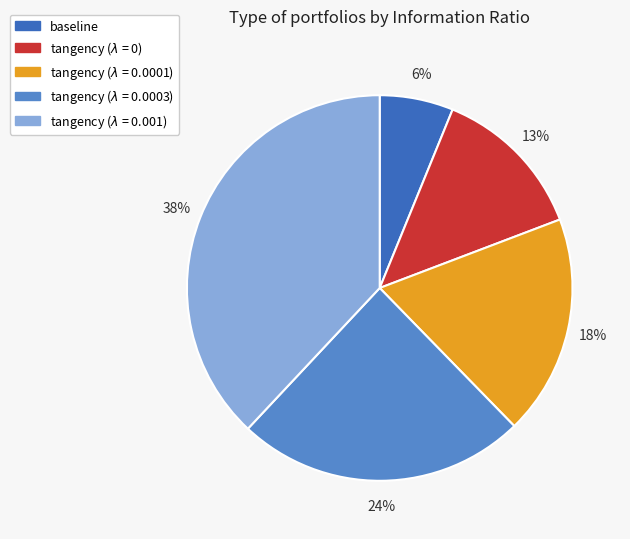

Is there any slice that represents more than half of the pie?

No